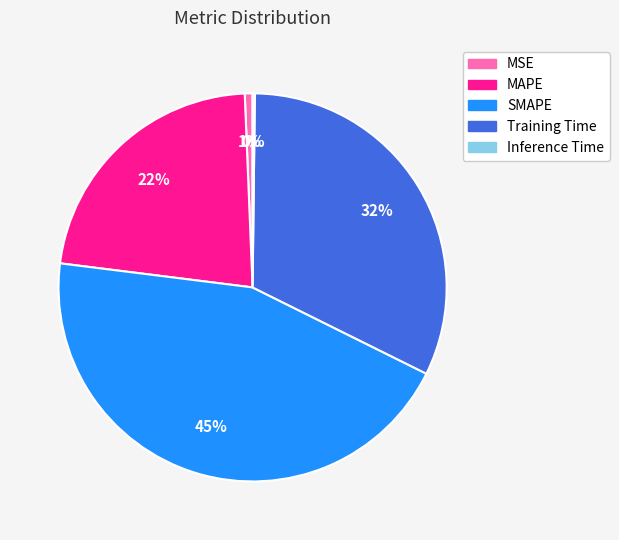

To the nearest percent, what portion does MAPE represent?

22%